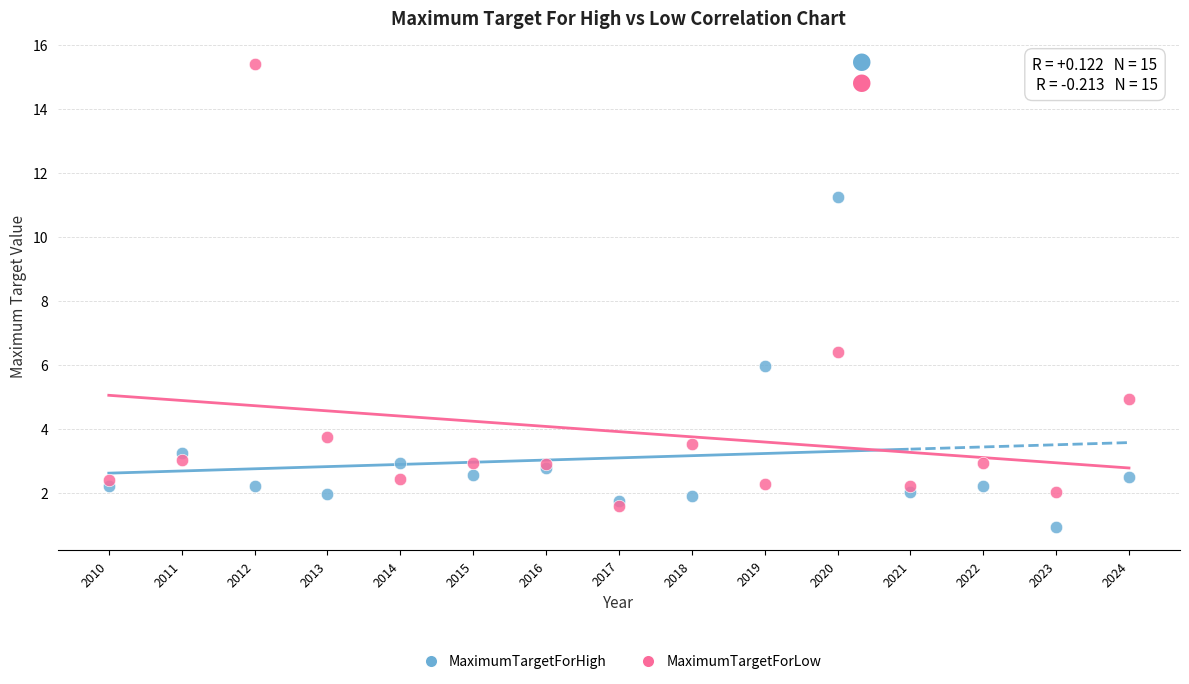

What are all the series names shown in the legend?

MaximumTargetForHigh, MaximumTargetForLow